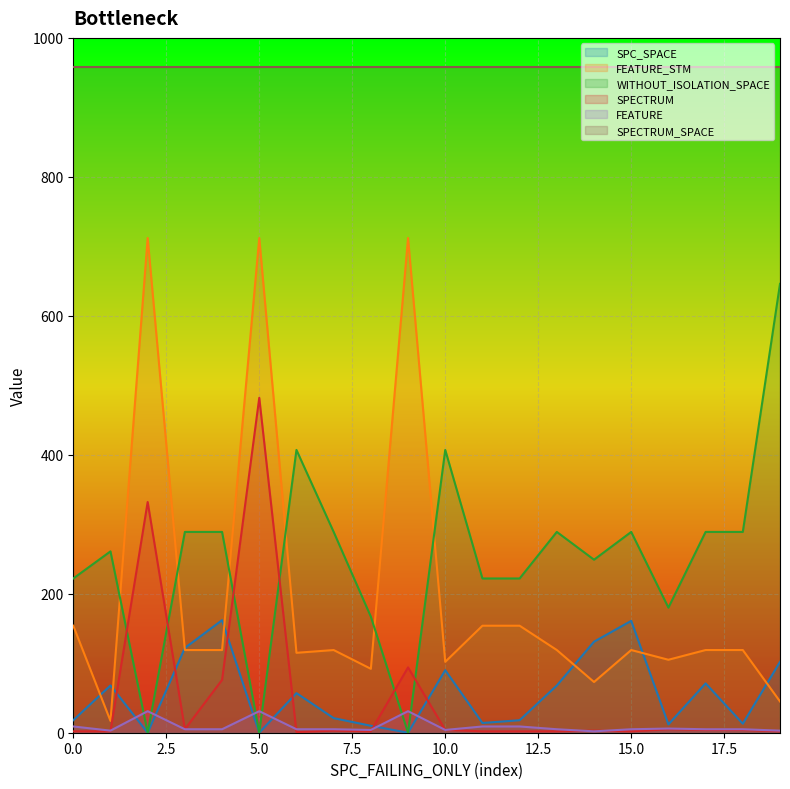

True or false: SPECTRUM and WITHOUT_ISOLATION_SPACE cross at least once.

True